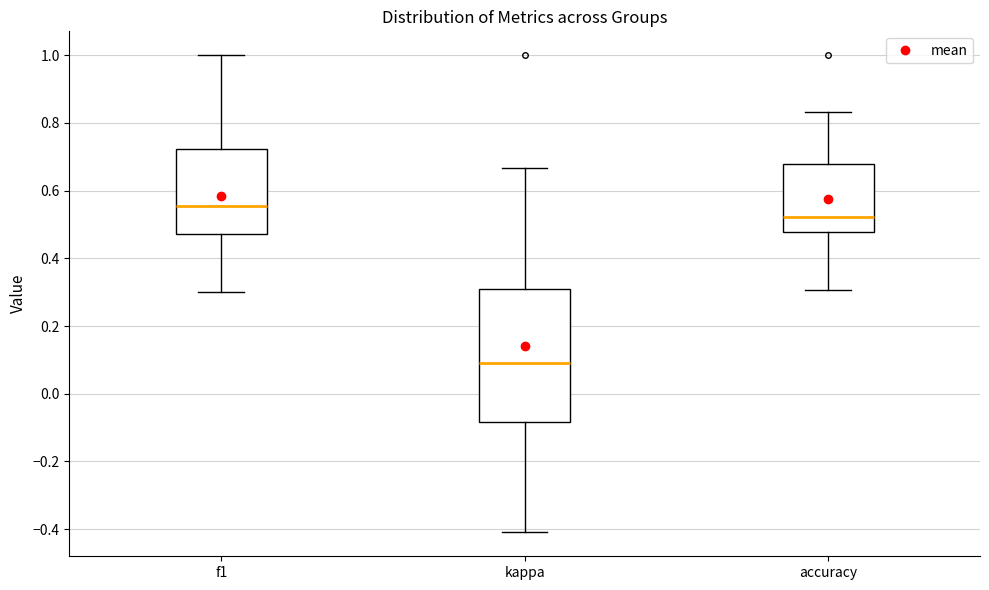

Which box has the lowest median line?

kappa